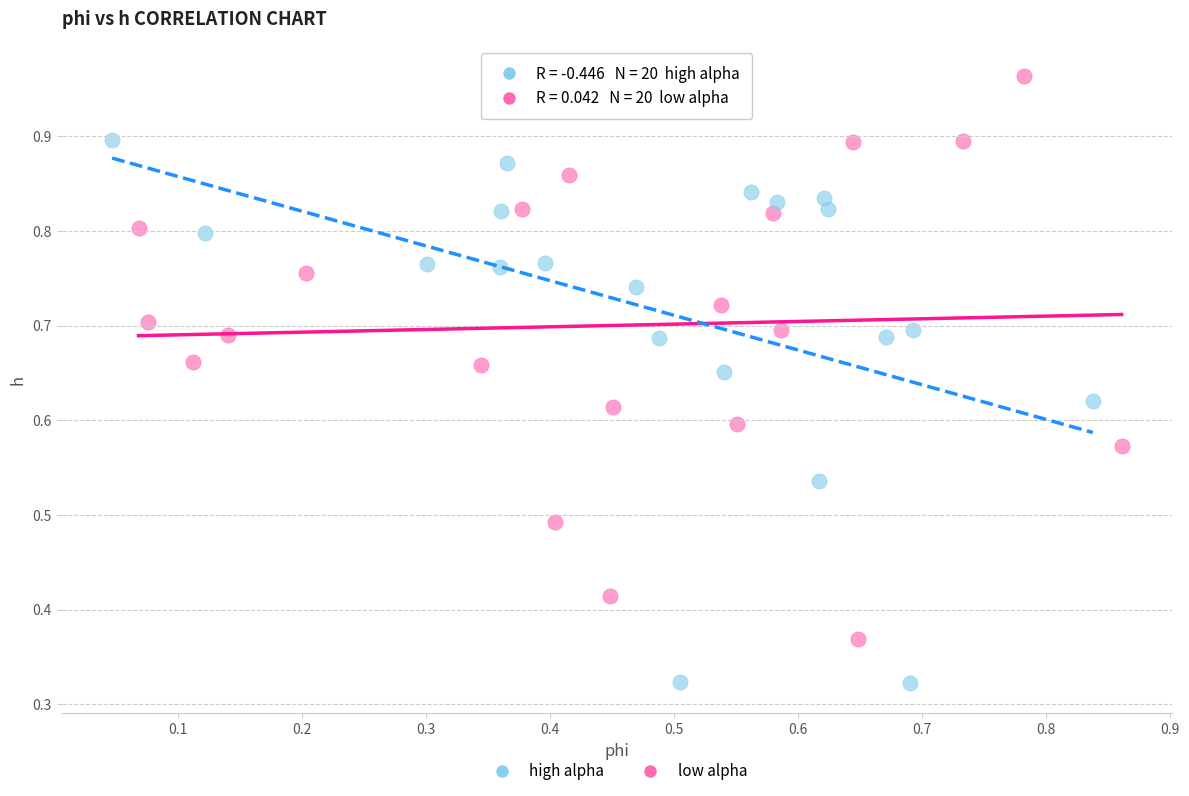

Which series reaches the minimum Y coordinate?

high alpha